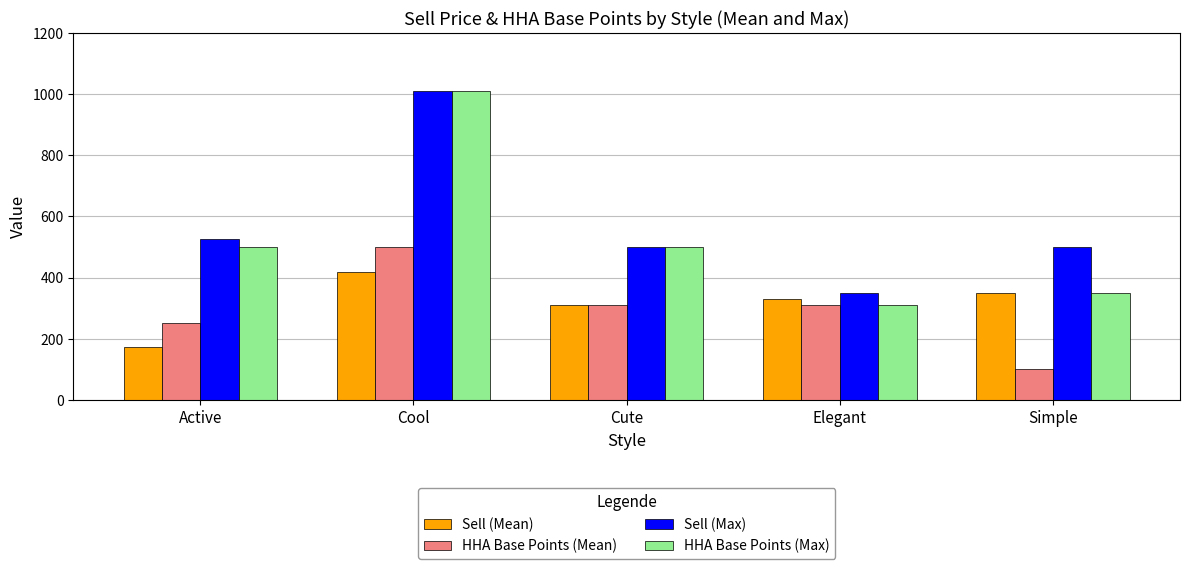

Which series has the widest spread of values?

HHA Base Points (Max)